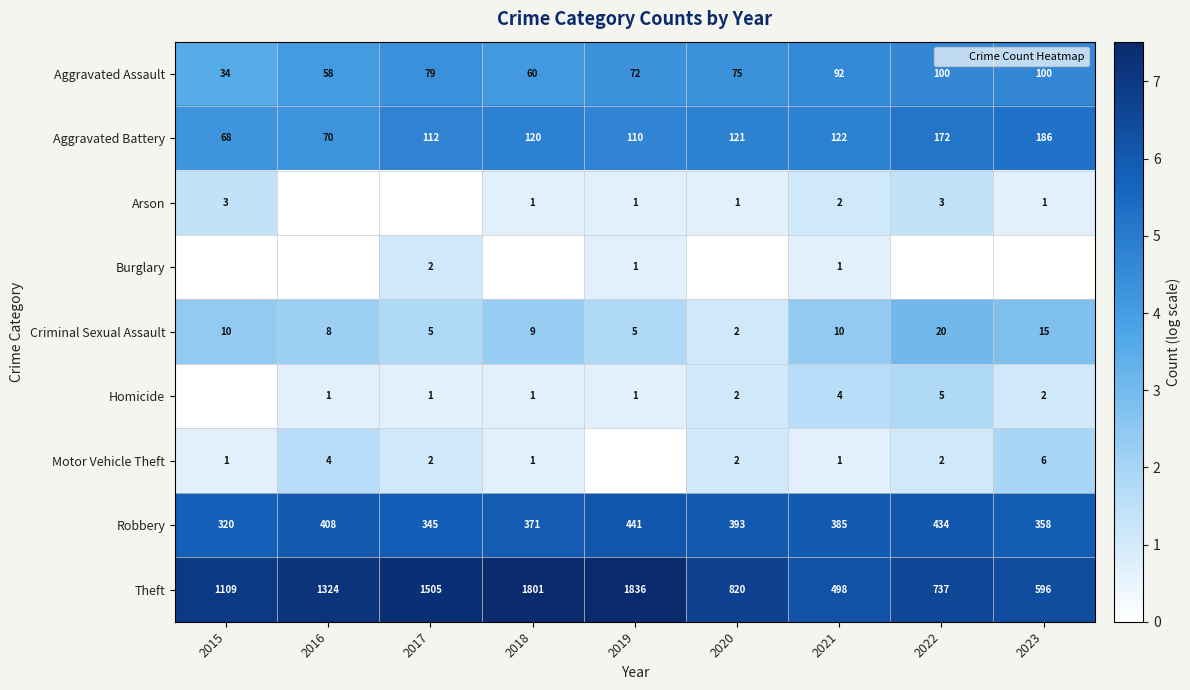

At which label does Arson reach its peak?

2015